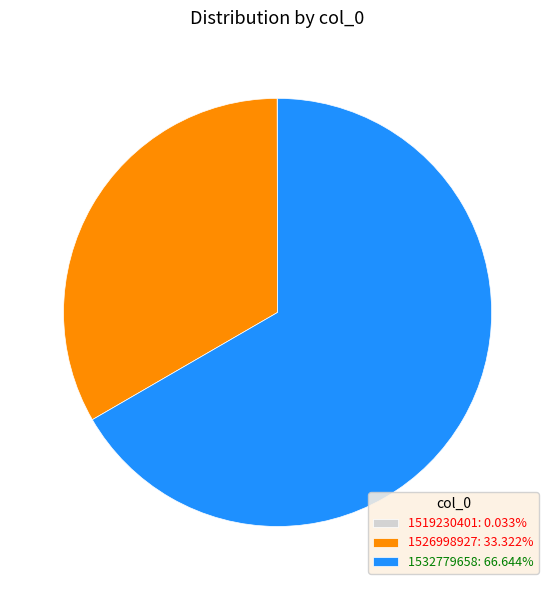

Is 1532779658: 66.644% the majority of the pie?

Yes